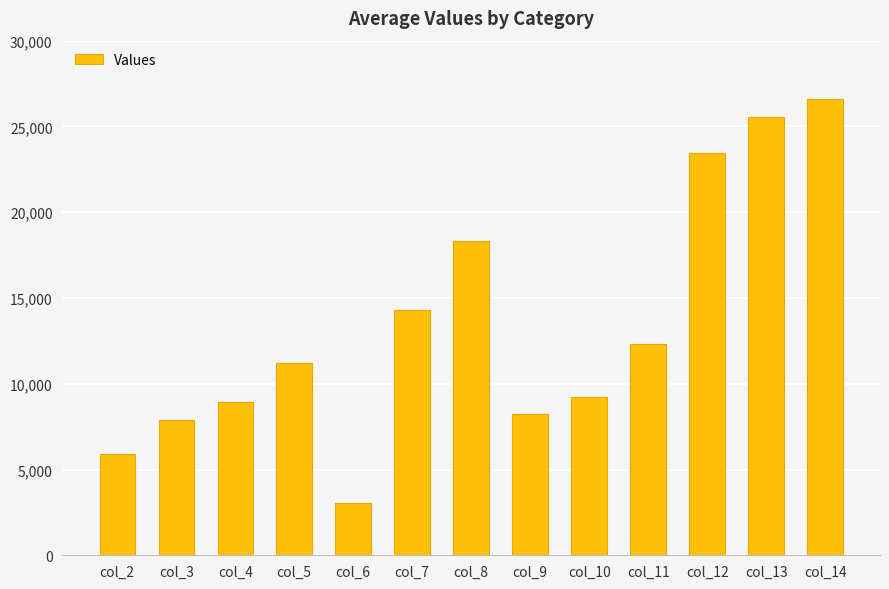

What is the minimum value shown in the chart?

3052